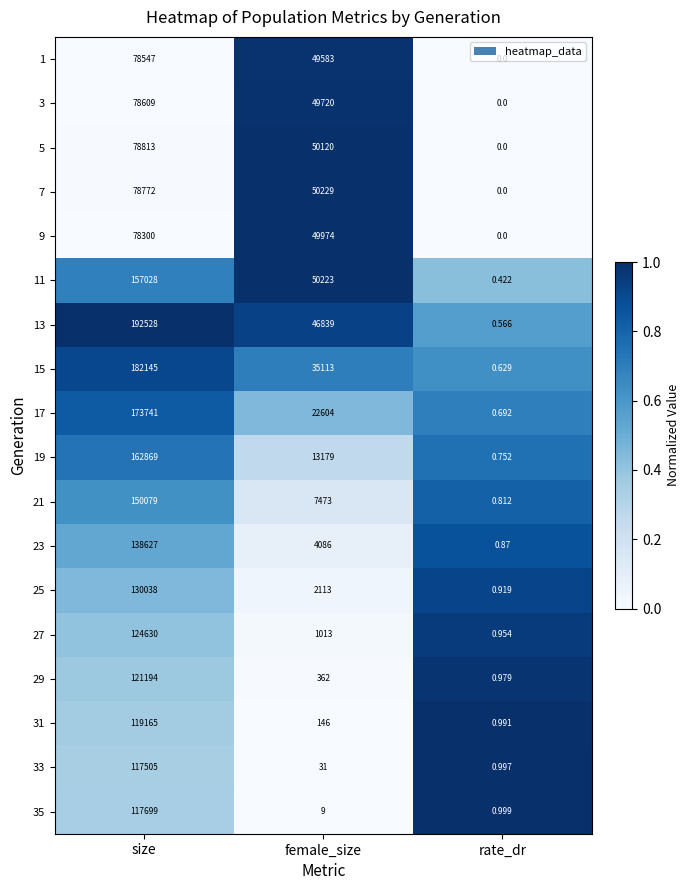

At which category is the sum across all series the highest?

size